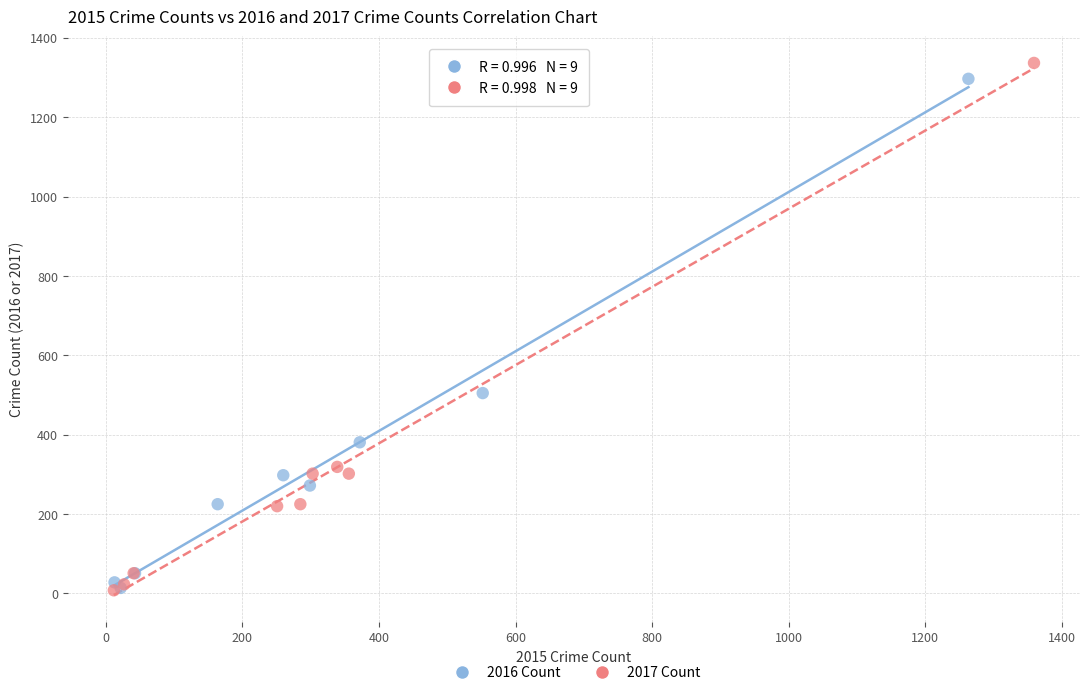

What are all the series names shown in the legend?

2016 Count, 2017 Count